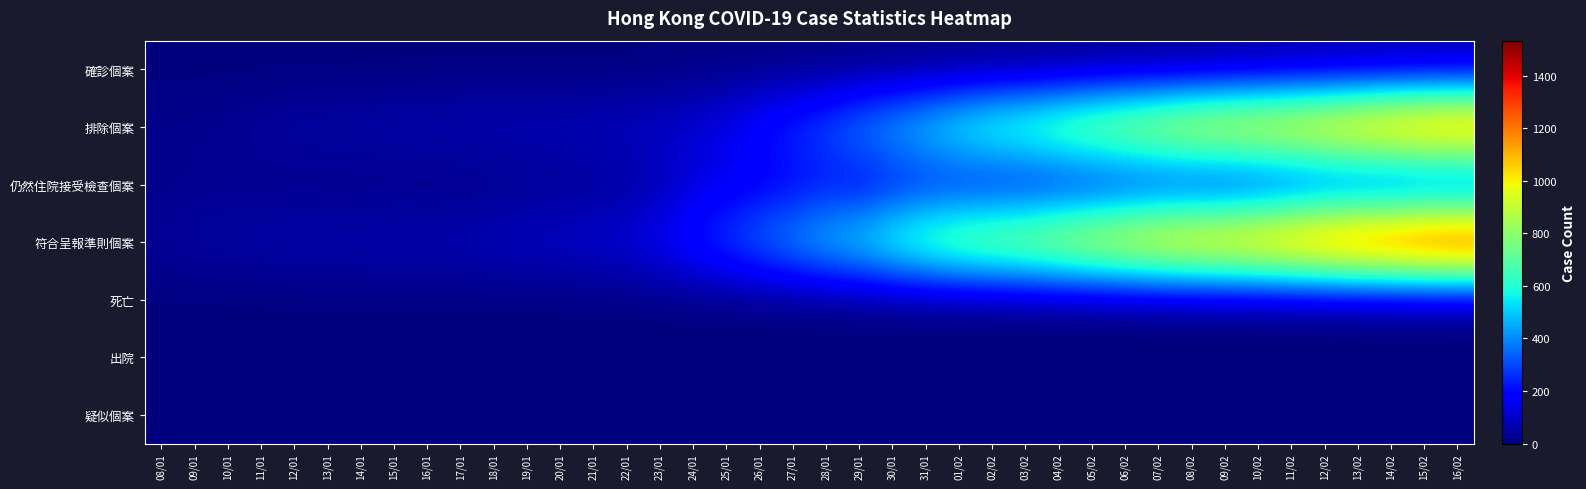

At 28/01, list the series in order from smallest to largest.

死亡, 出院, 疑似個案, 確診個案, 仍然住院接受檢查個案, 排除個案, 符合呈報準則個案